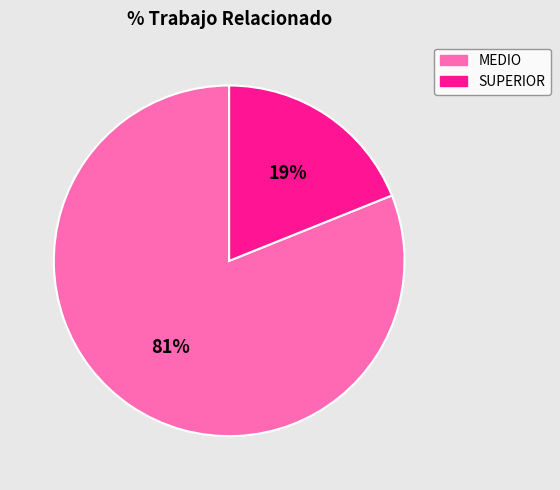

To the nearest percent, what percentage of the pie is SUPERIOR?

19%